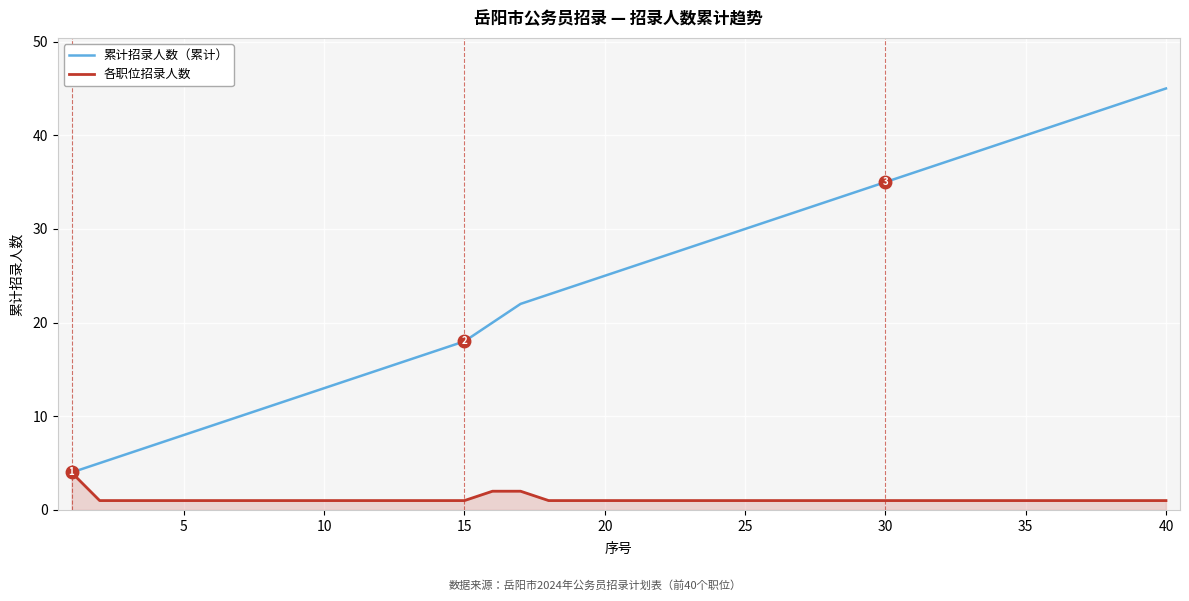

What is the average value of the 累计招录人数（累计） series?

25